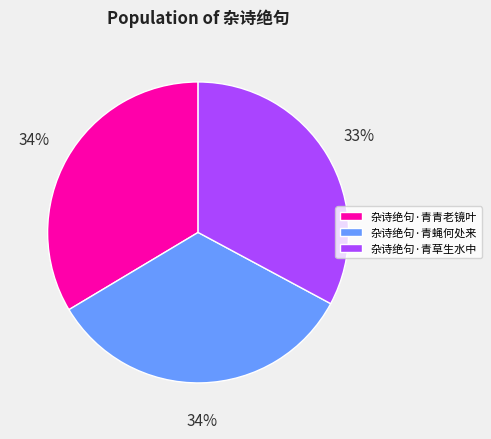

Which category has the smallest portion of the pie?

杂诗绝句·青草生水中